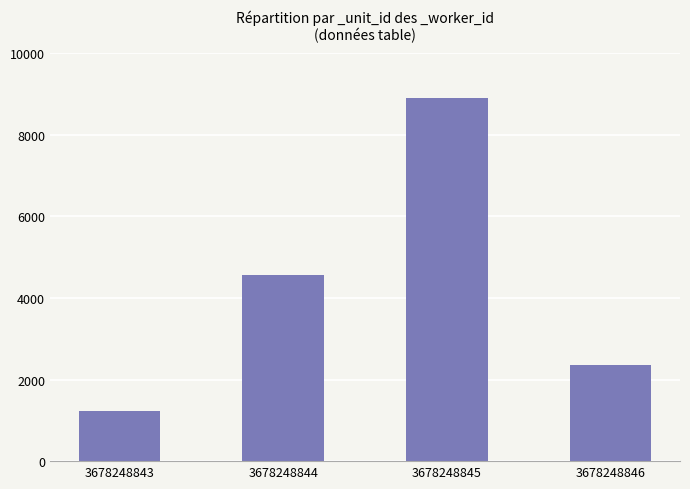

What is the ratio of the value at 3678248844 to the value at 3678248843?

3.7